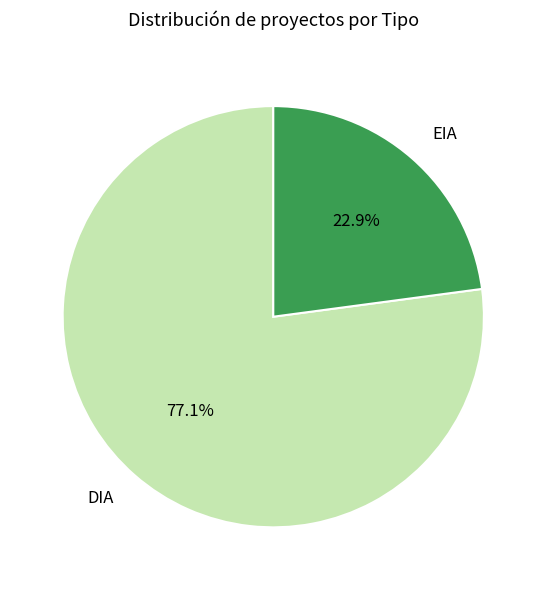

What percentage is the DIA slice, to the nearest percent?

77%